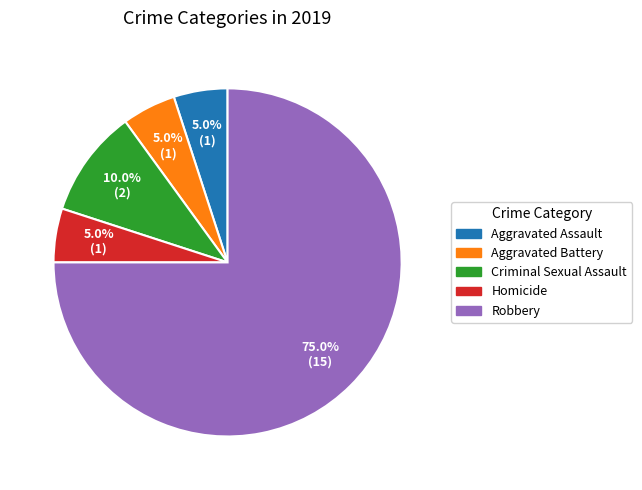

Is there a majority slice in this chart?

Yes